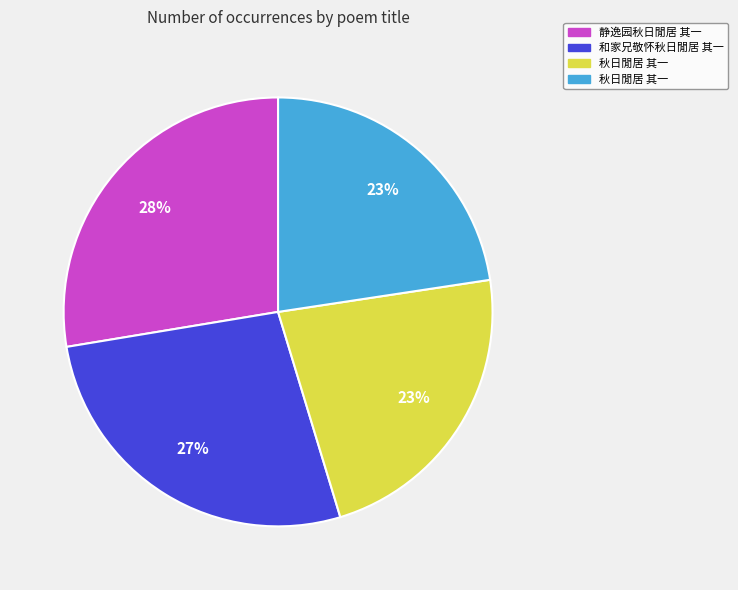

To the nearest percent, what is the difference between the largest and smallest slice percentages?

5%